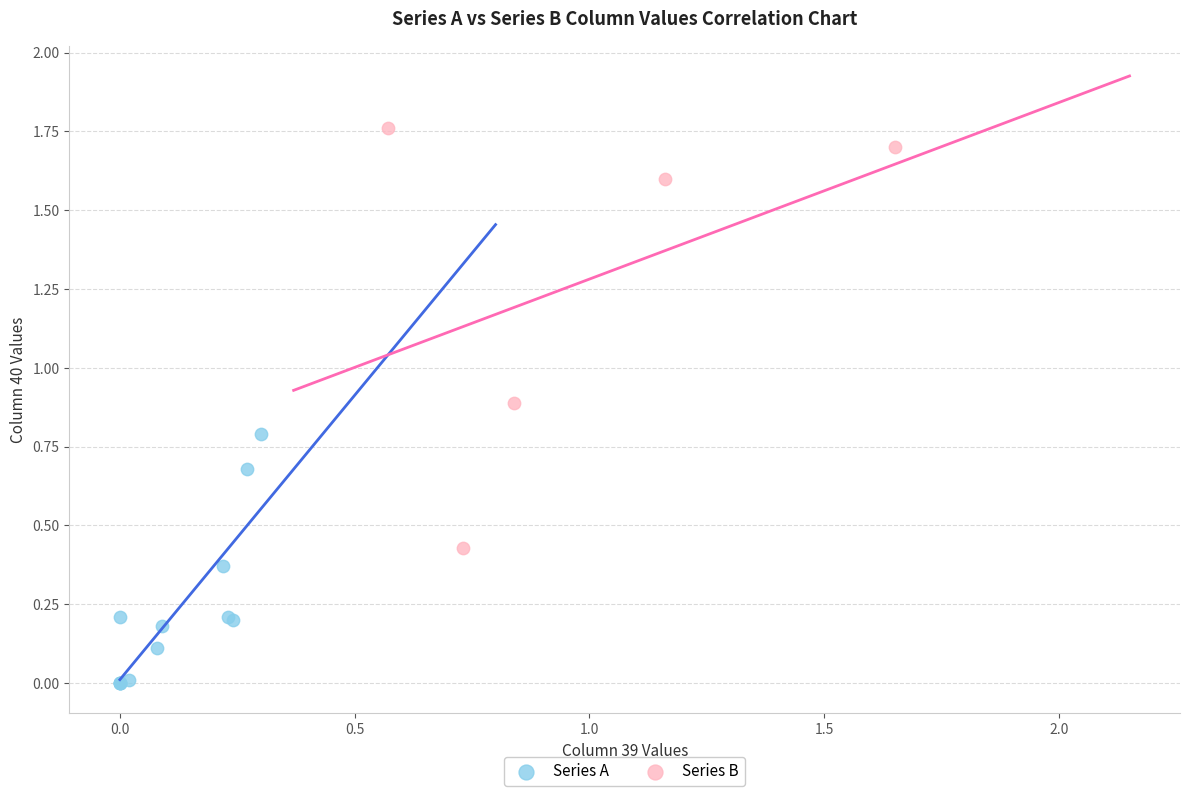

Which series contains the highest Y value?

Series B